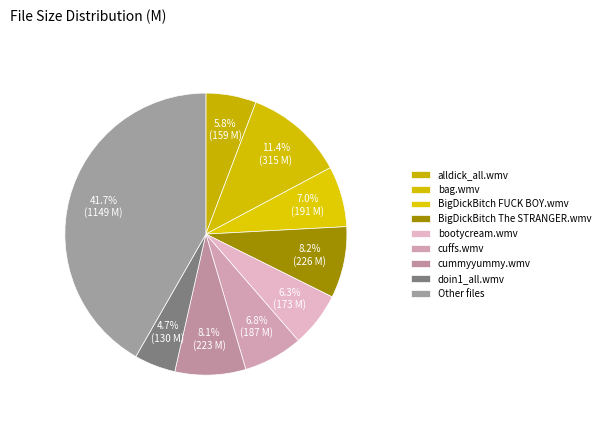

How many segments does this pie chart have?

9